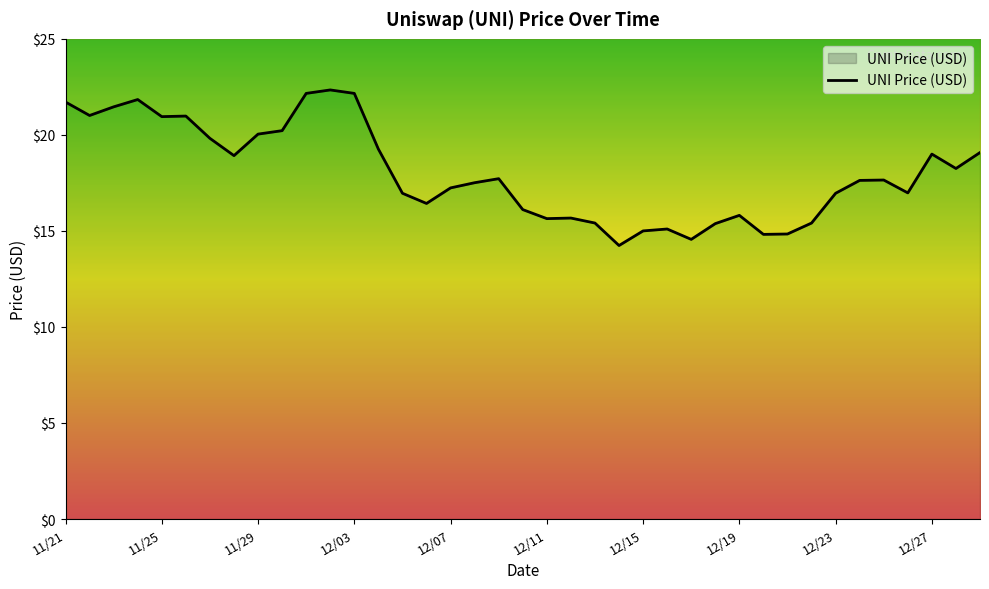

Reading left to right, transcribe all the data shown in this chart.

21.7	21.0	21.5	21.8	20.9	21.0	19.8	18.9	20.0	20.2	22.2	22.3	22.2	19.3	17.0	16.4	17.2	17.5	17.7	16.1	15.6	15.7	15.4	14.2	15.0	15.1	14.6	15.4	15.8	14.8	14.8	15.4	17.0	17.6	17.6	17.0	19.0	18.2	19.1